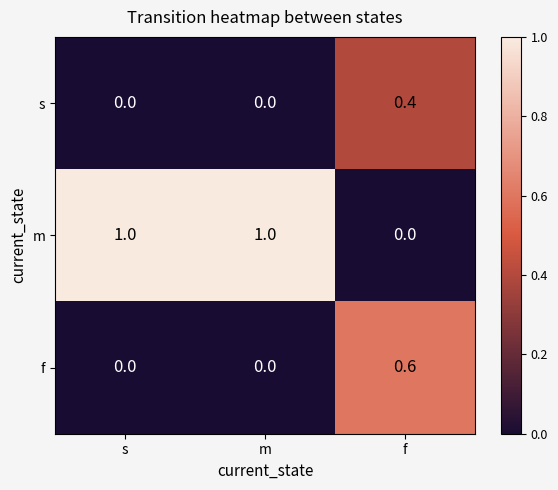

What is the difference between the s values at m and f?

0.4